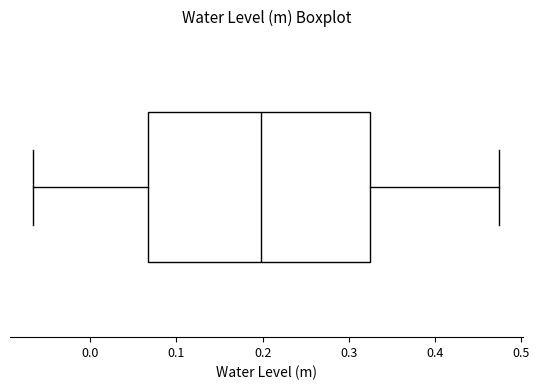

Where is the right edge of the box on the x-axis? The values are not printed on the chart, so give them approximately, as read against the axis.

0.32